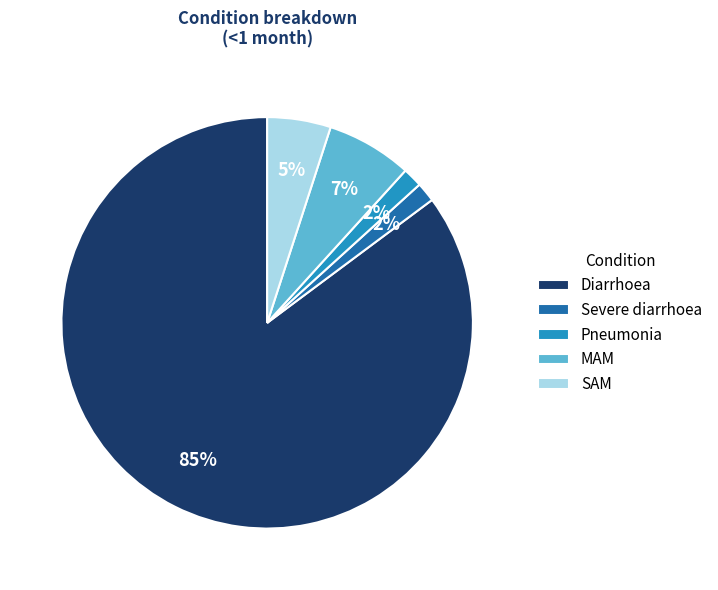

To the nearest percent, what is the combined percentage of Pneumonia and SAM?

7%